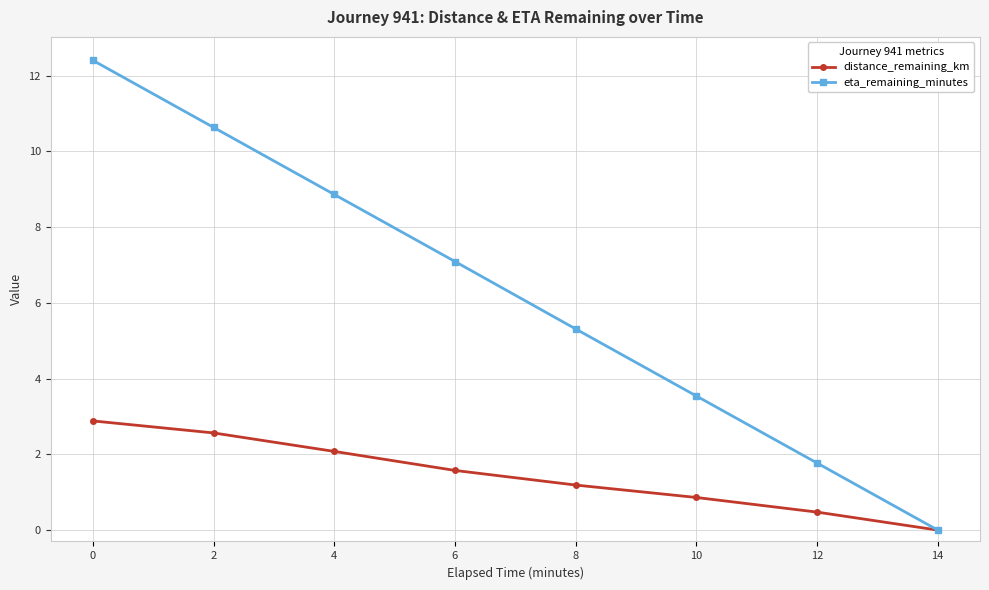

What is the value of the distance_remaining_km point at the 5th from the left?

1.2